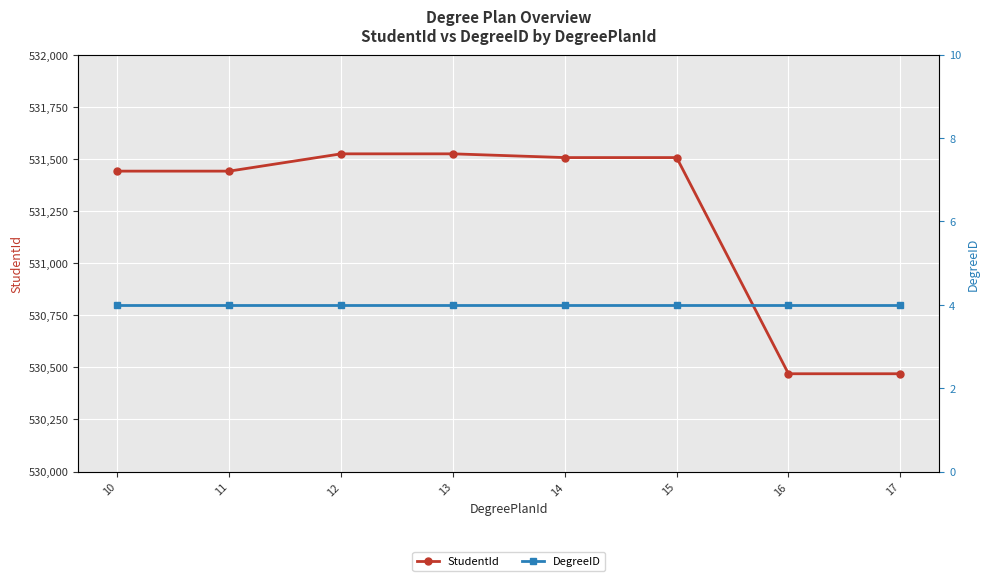

Which series changed the most between 12 and 17?

StudentId